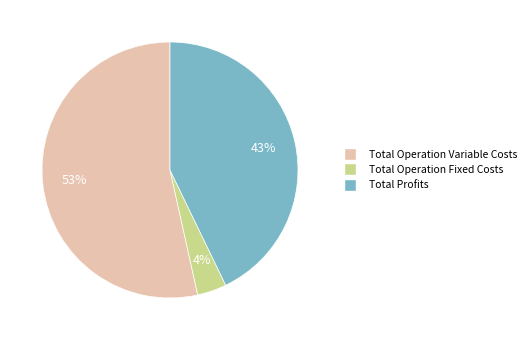

Is Total Operation Variable Costs the majority of the pie?

Yes